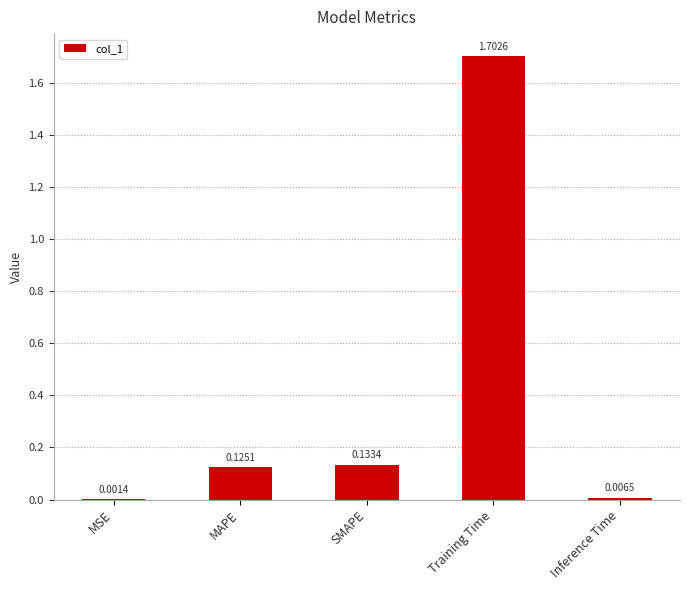

Which has a higher value, Training Time or SMAPE?

Training Time